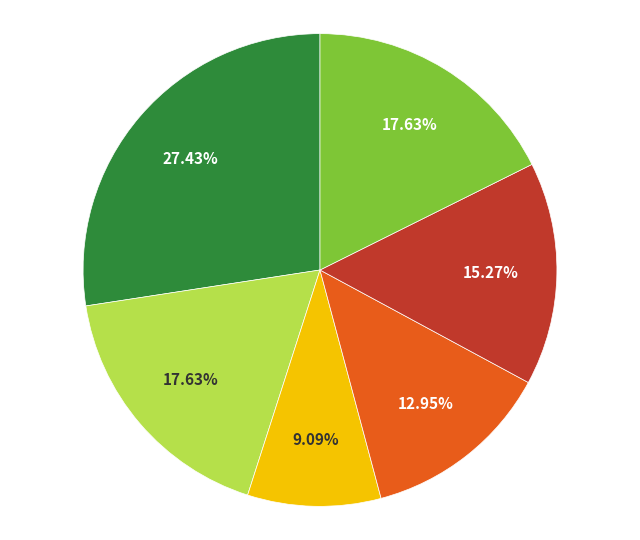

Does any single category account for the majority?

No